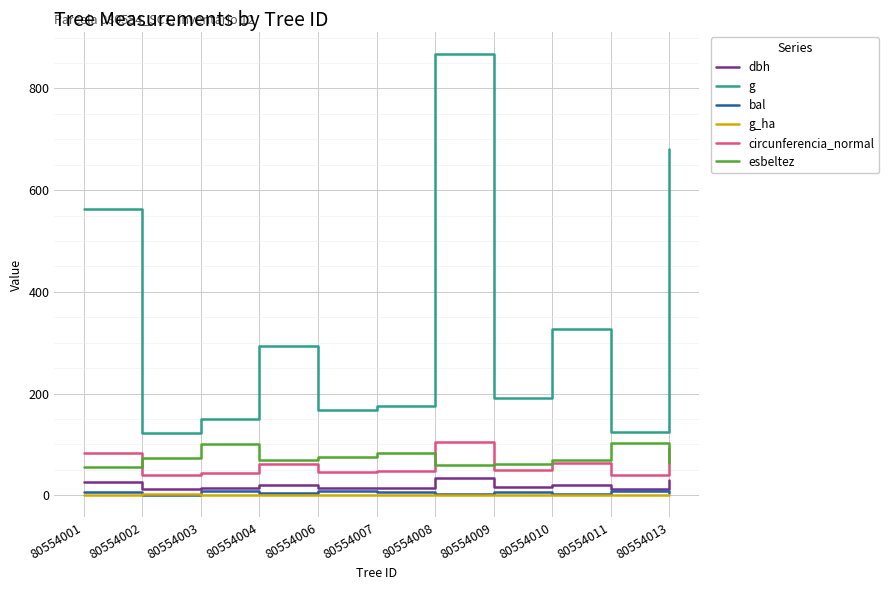

What is the average value of the g_ha series?

0.8